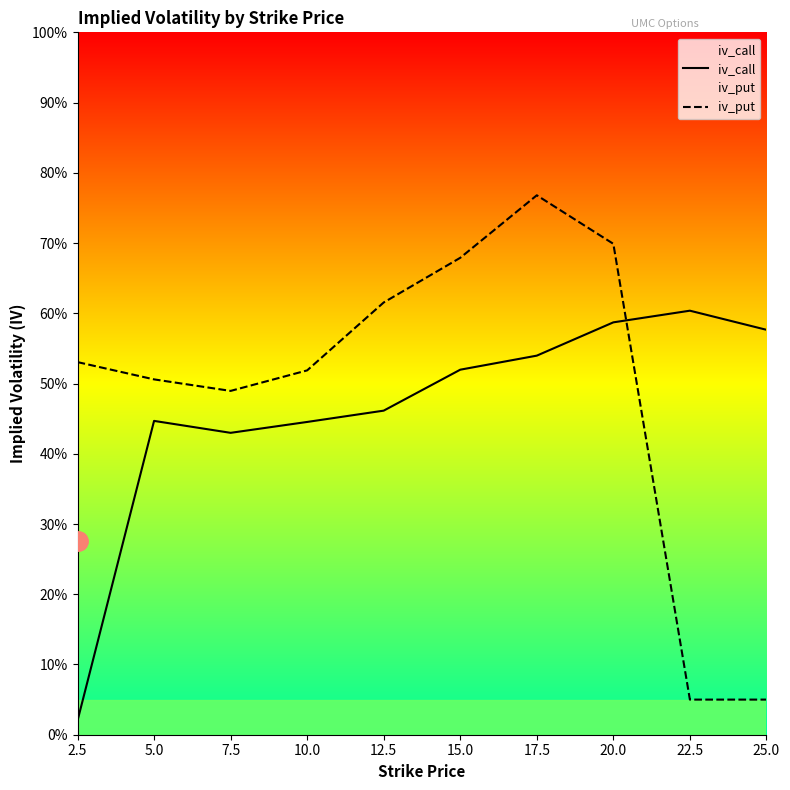

Between 5.0 and 7.5, which is larger?

5.0